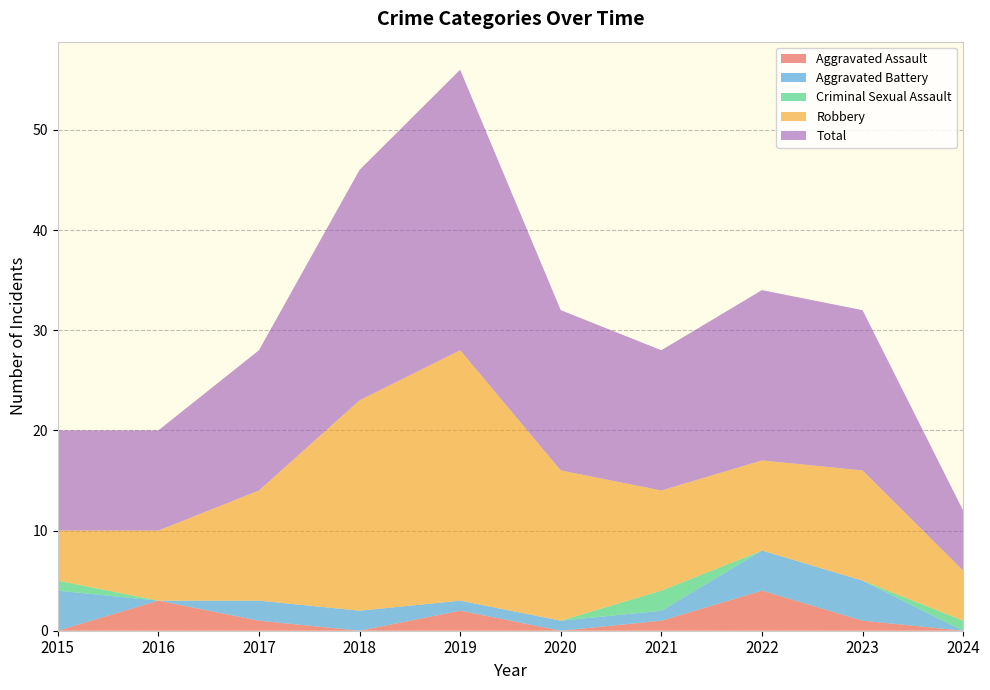

Reading left to right, transcribe all the data shown in this chart.

Aggravated Assault: 2015=0	2016=3	2017=1	2018=0	2019=2	2020=0	2021=1	2022=4	2023=1	2024=0
Aggravated Battery: 2015=4	2016=0	2017=2	2018=2	2019=1	2020=1	2021=1	2022=4	2023=4	2024=0
Criminal Sexual Assault: 2015=1	2016=0	2017=0	2018=0	2019=0	2020=0	2021=2	2022=0	2023=0	2024=1
Robbery: 2015=5	2016=7	2017=11	2018=21	2019=25	2020=15	2021=10	2022=9	2023=11	2024=5
Total: 2015=10	2016=10	2017=14	2018=23	2019=28	2020=16	2021=14	2022=17	2023=16	2024=6